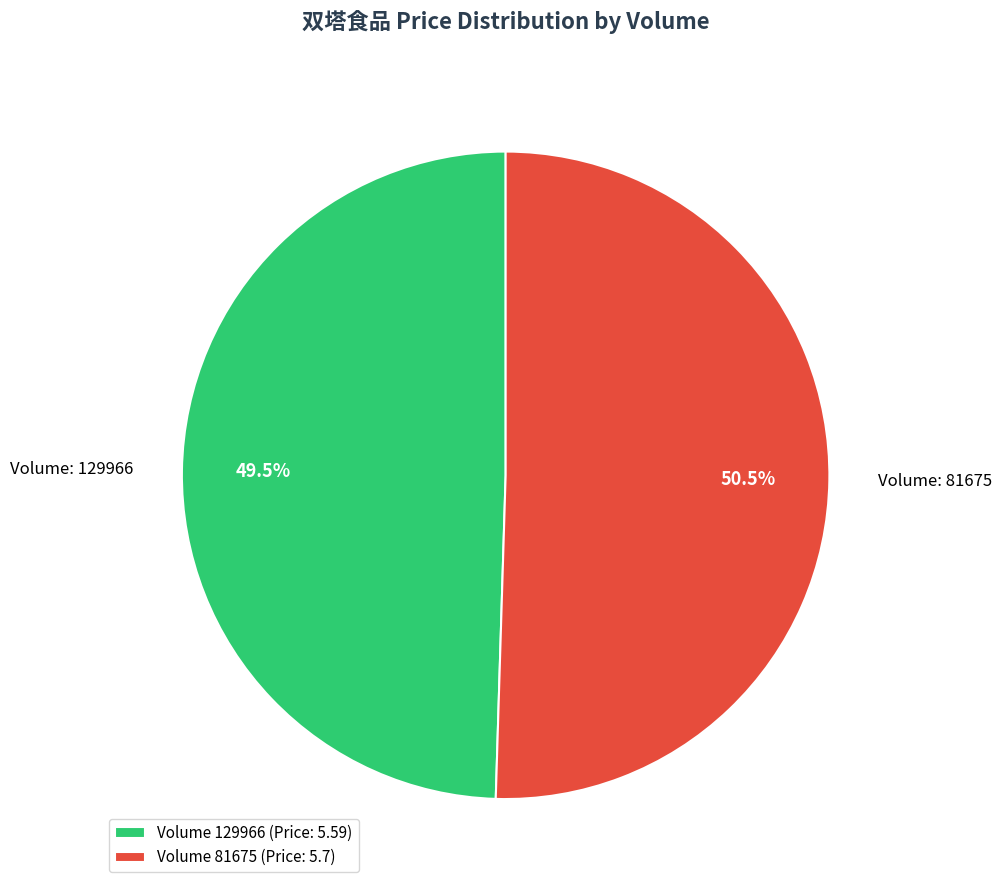

Approximately how many times larger is the value at Volume 129966 (Price: 5.59) compared to Volume 81675 (Price: 5.7)?

1.0